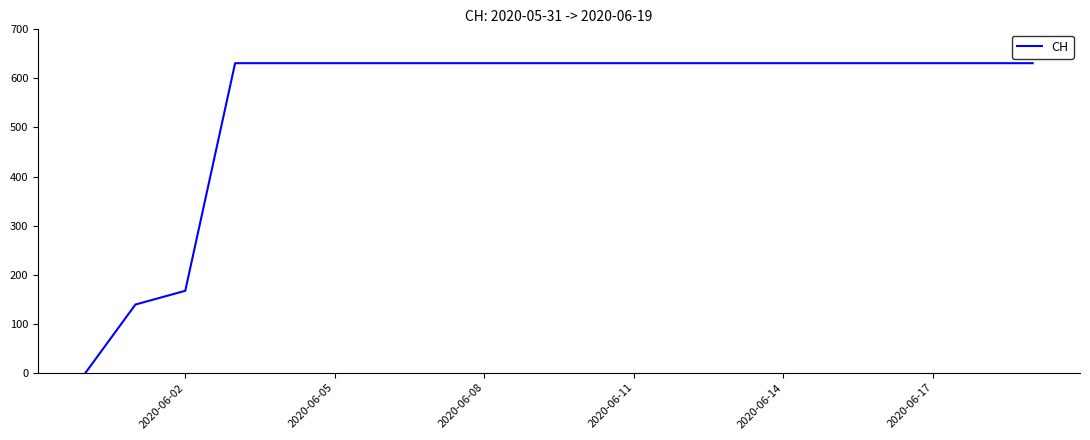

What is the difference between the maximum and minimum values?

631